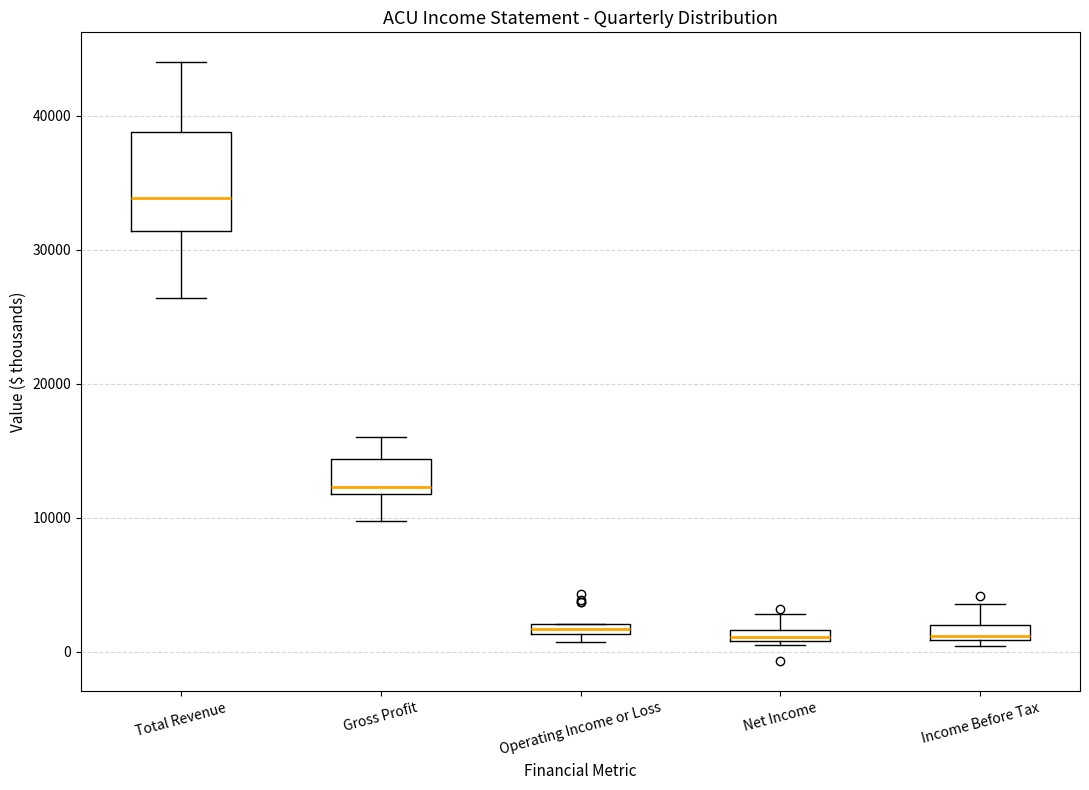

Which box's median line is the highest?

Total Revenue